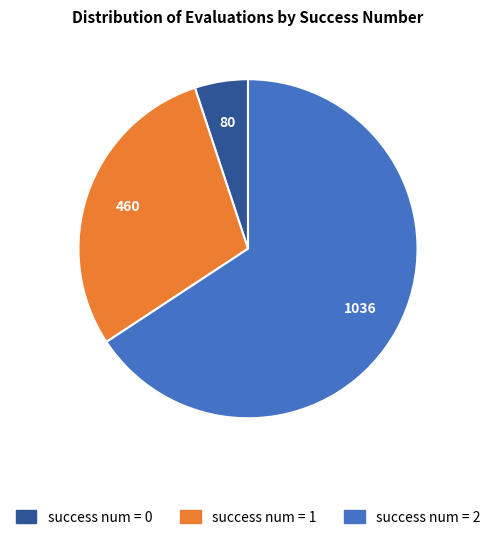

Is it true that success num = 0 is 5% of the pie?

True